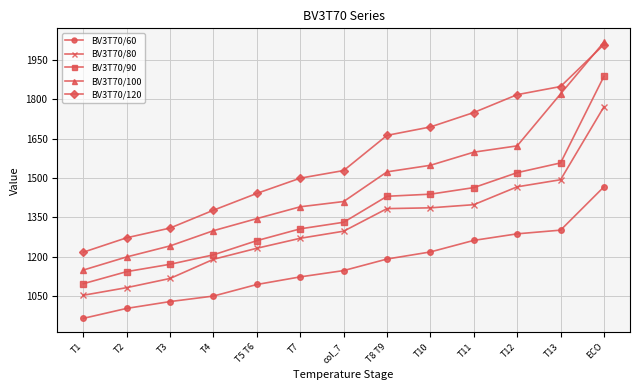

Which series has the largest total across all categories?

BV3T70/120